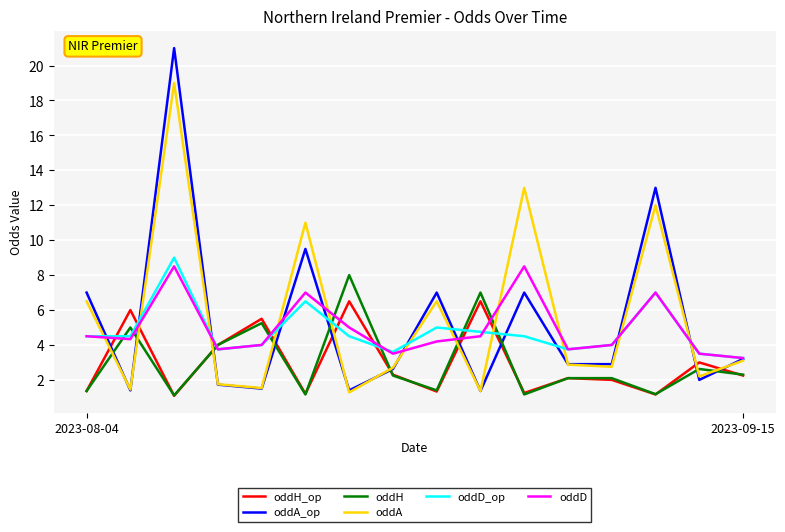

At how many categories does at least one series exceed 19?

1